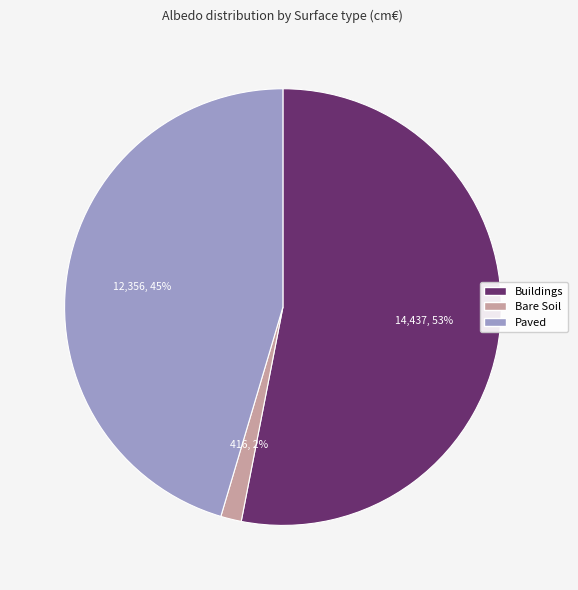

Is there a majority slice in this chart?

Yes